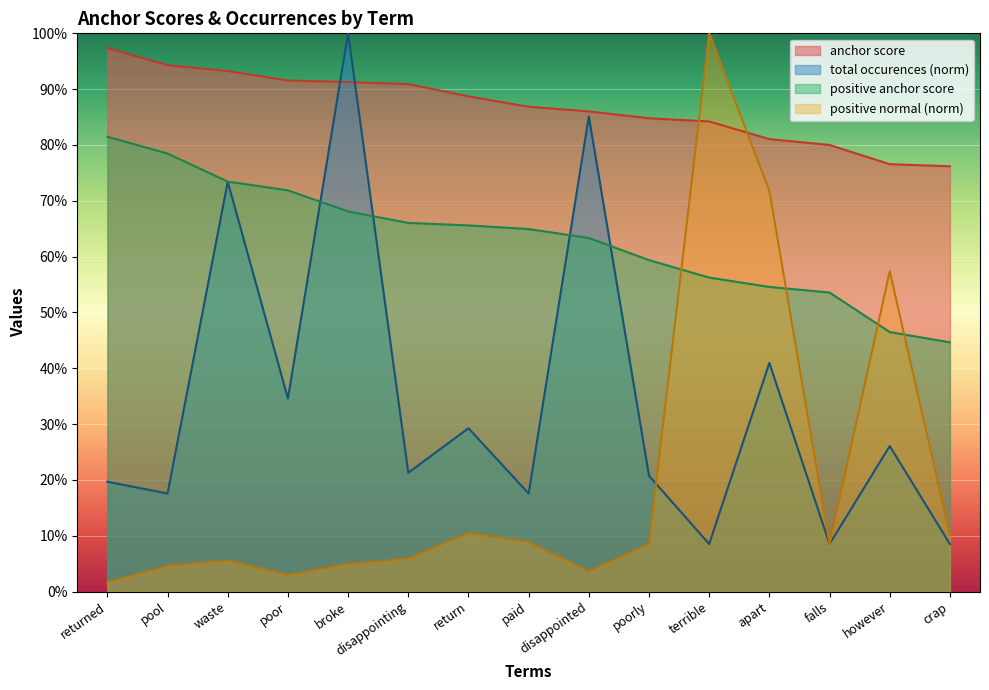

What is the spread (max minus min) of values at apart?

0.4